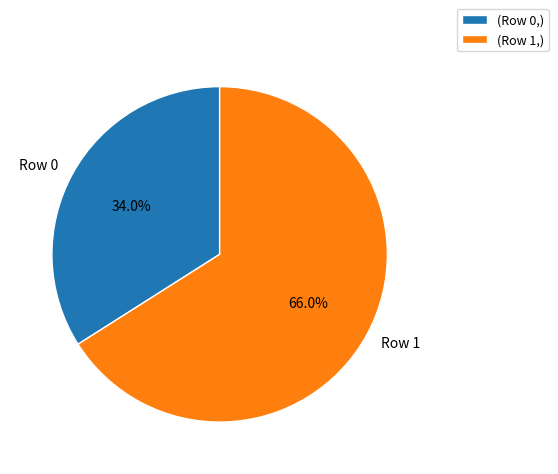

True or false: Row 1 accounts for 66% of the total.

True